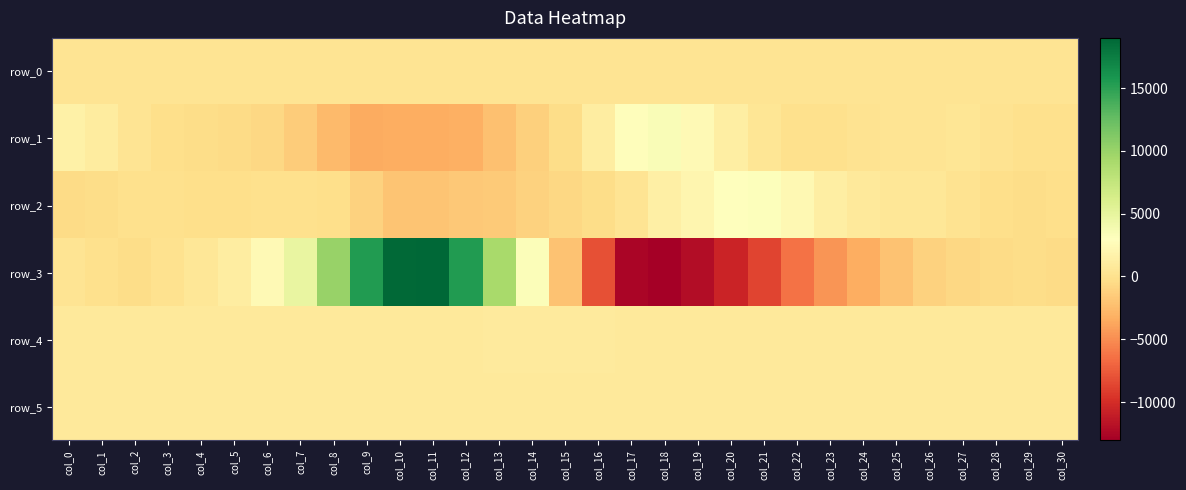

Reading right to left, list all the values displayed in this chart.

row_0: col_30=261.2	col_29=261.2	col_28=261.1	col_27=261.1	col_26=261.0	col_25=261.0	col_24=260.9	col_23=260.9	col_22=260.8	col_21=260.8	col_20=260.7	col_19=260.7	col_18=260.6	col_17=260.6	col_16=260.6	col_15=260.5	col_14=260.4	col_13=260.4	col_12=260.3	col_11=260.3	col_10=260.3	col_9=260.2	col_8=260.1	col_7=260.1	col_6=260.0	col_5=259.9	col_4=259.9	col_3=259.8	col_2=259.8	col_1=259.8	col_0=259.7
row_1: col_30=-90.0	col_29=-94.0	col_28=124.0	col_27=359.0	col_26=339.0	col_25=227.0	col_24=161.0	col_23=-111.0	col_22=-83.0	col_21=459.0	col_20=1347.0	col_19=2356.0	col_18=3370.0	col_17=2800.0	col_16=1196.0	col_15=-353.0	col_14=-1254.0	col_13=-2252.0	col_12=-3178.0	col_11=-3395.0	col_10=-3375.0	col_9=-3424.0	col_8=-2596.0	col_7=-1425.0	col_6=-758.0	col_5=-498.0	col_4=-373.0	col_3=-187.0	col_2=312.0	col_1=1028.0	col_0=1512.0
row_2: col_30=-202.0	col_29=-335.0	col_28=-220.0	col_27=140.0	col_26=509.0	col_25=490.0	col_24=774.0	col_23=1304.0	col_22=2311.0	col_21=3159.0	col_20=2964.0	col_19=2020.0	col_18=1395.0	col_17=294.0	col_16=-296.0	col_15=-686.0	col_14=-1125.0	col_13=-1600.0	col_12=-1754.0	col_11=-2015.0	col_10=-1997.0	col_9=-1122.0	col_8=-243.0	col_7=-146.0	col_6=-72.0	col_5=-195.0	col_4=-170.0	col_3=-130.0	col_2=-149.0	col_1=-330.0	col_0=-452.0
row_3: col_30=-432.0	col_29=-343.0	col_28=-437.0	col_27=-717.0	col_26=-1141.0	col_25=-2087.0	col_24=-3340.0	col_23=-4585.0	col_22=-6334.0	col_21=-8732.0	col_20=-10559.0	col_19=-12070.0	col_18=-13037.0	col_17=-12615.0	col_16=-8107.0	col_15=-2124.0	col_14=3266.0	col_13=9229.0	col_12=15444.0	col_11=18991.0	col_10=18799.0	col_9=15447.0	col_8=10049.0	col_7=4765.0	col_6=2475.0	col_5=1187.0	col_4=478.0	col_3=-6.0	col_2=-300.0	col_1=-124.0	col_0=314.0
row_4: col_30=843.0	col_29=841.0	col_28=837.0	col_27=831.0	col_26=835.0	col_25=828.0	col_24=828.0	col_23=809.0	col_22=797.0	col_21=798.0	col_20=805.0	col_19=828.0	col_18=833.0	col_17=848.0	col_16=858.0	col_15=856.0	col_14=860.0	col_13=853.0	col_12=845.0	col_11=819.0	col_10=800.0	col_9=786.0	col_8=785.0	col_7=780.0	col_6=777.0	col_5=785.0	col_4=784.0	col_3=782.0	col_2=775.0	col_1=781.0	col_0=784.0
row_5: col_30=810.0	col_29=815.0	col_28=808.0	col_27=810.0	col_26=810.0	col_25=816.0	col_24=813.0	col_23=813.0	col_22=816.0	col_21=815.0	col_20=819.0	col_19=821.0	col_18=827.0	col_17=828.0	col_16=825.0	col_15=828.0	col_14=829.0	col_13=825.0	col_12=818.0	col_11=808.0	col_10=806.0	col_9=803.0	col_8=803.0	col_7=804.0	col_6=802.0	col_5=803.0	col_4=798.0	col_3=797.0	col_2=801.0	col_1=804.0	col_0=802.0